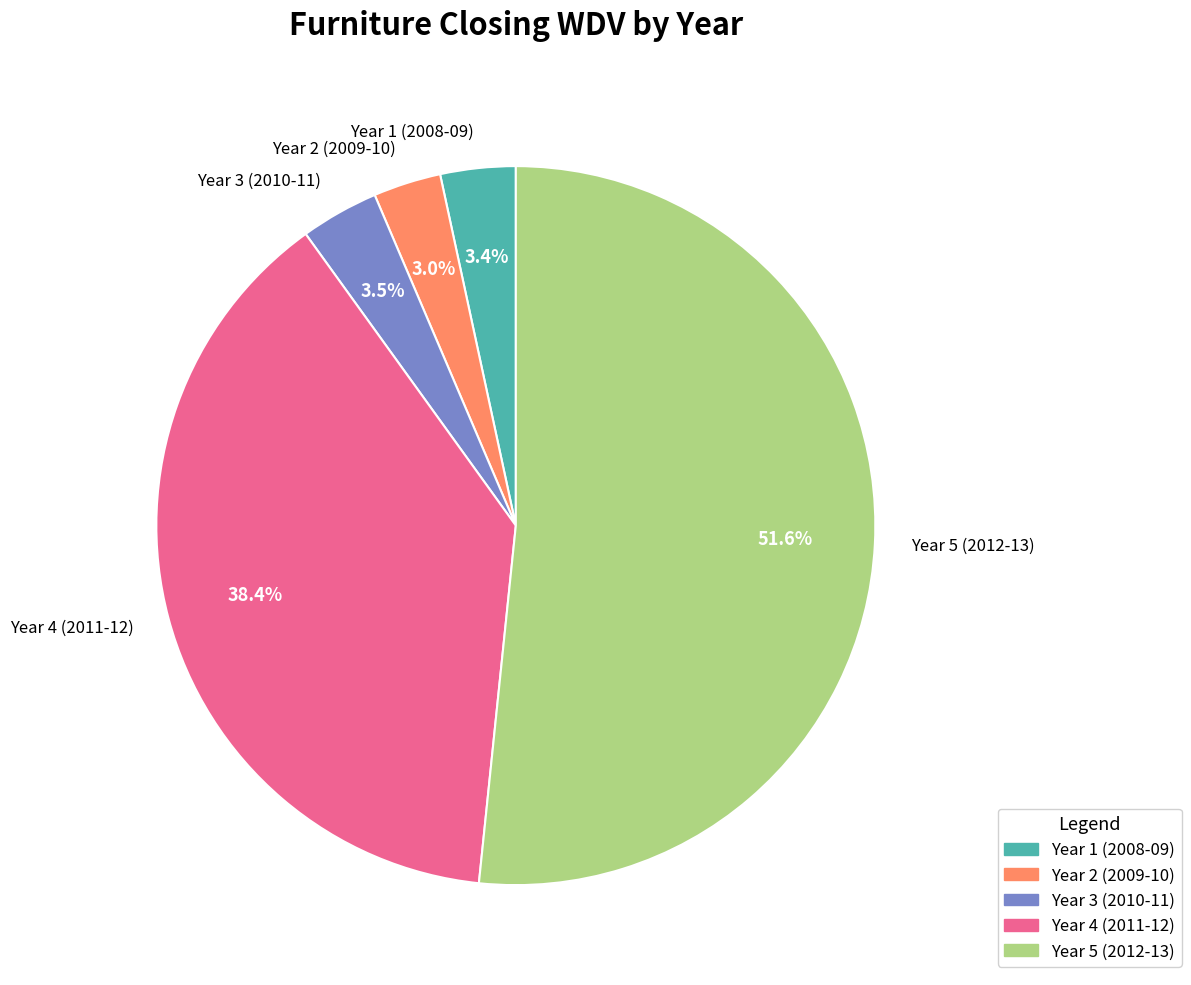

How many segments does this pie chart have?

5